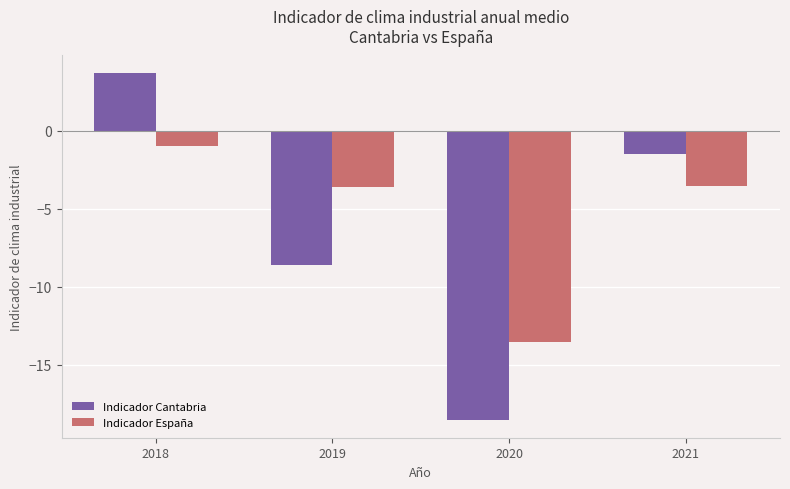

What is the difference between the second highest and minimum values in the Indicador Cantabria series?

17.1